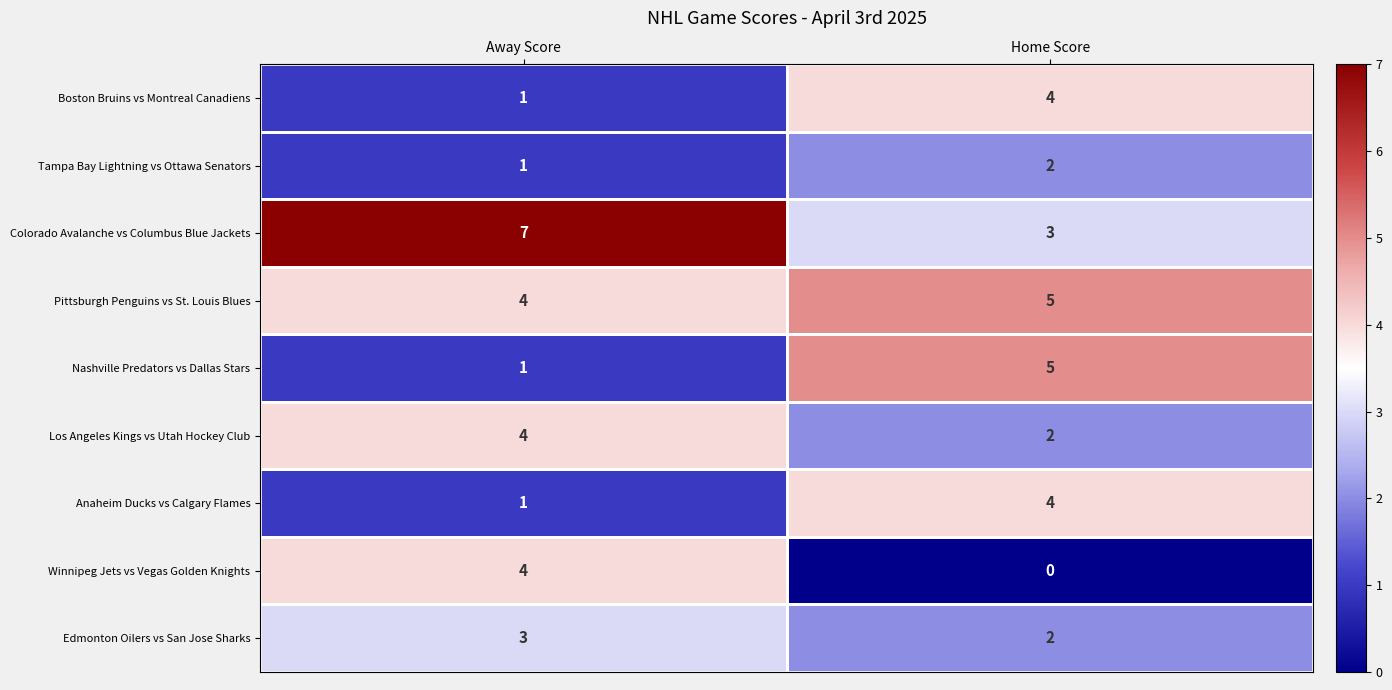

What is the spread (max minus min) of values at Home Score?

5